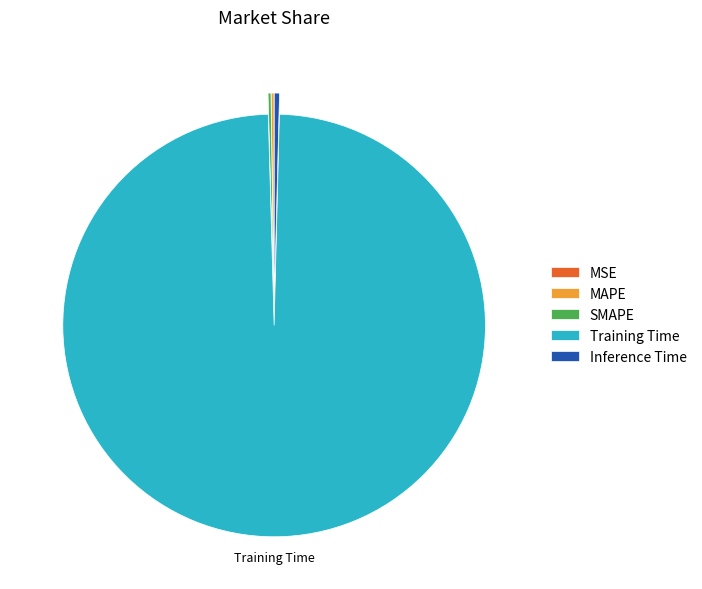

Which slice is the largest?

Training Time